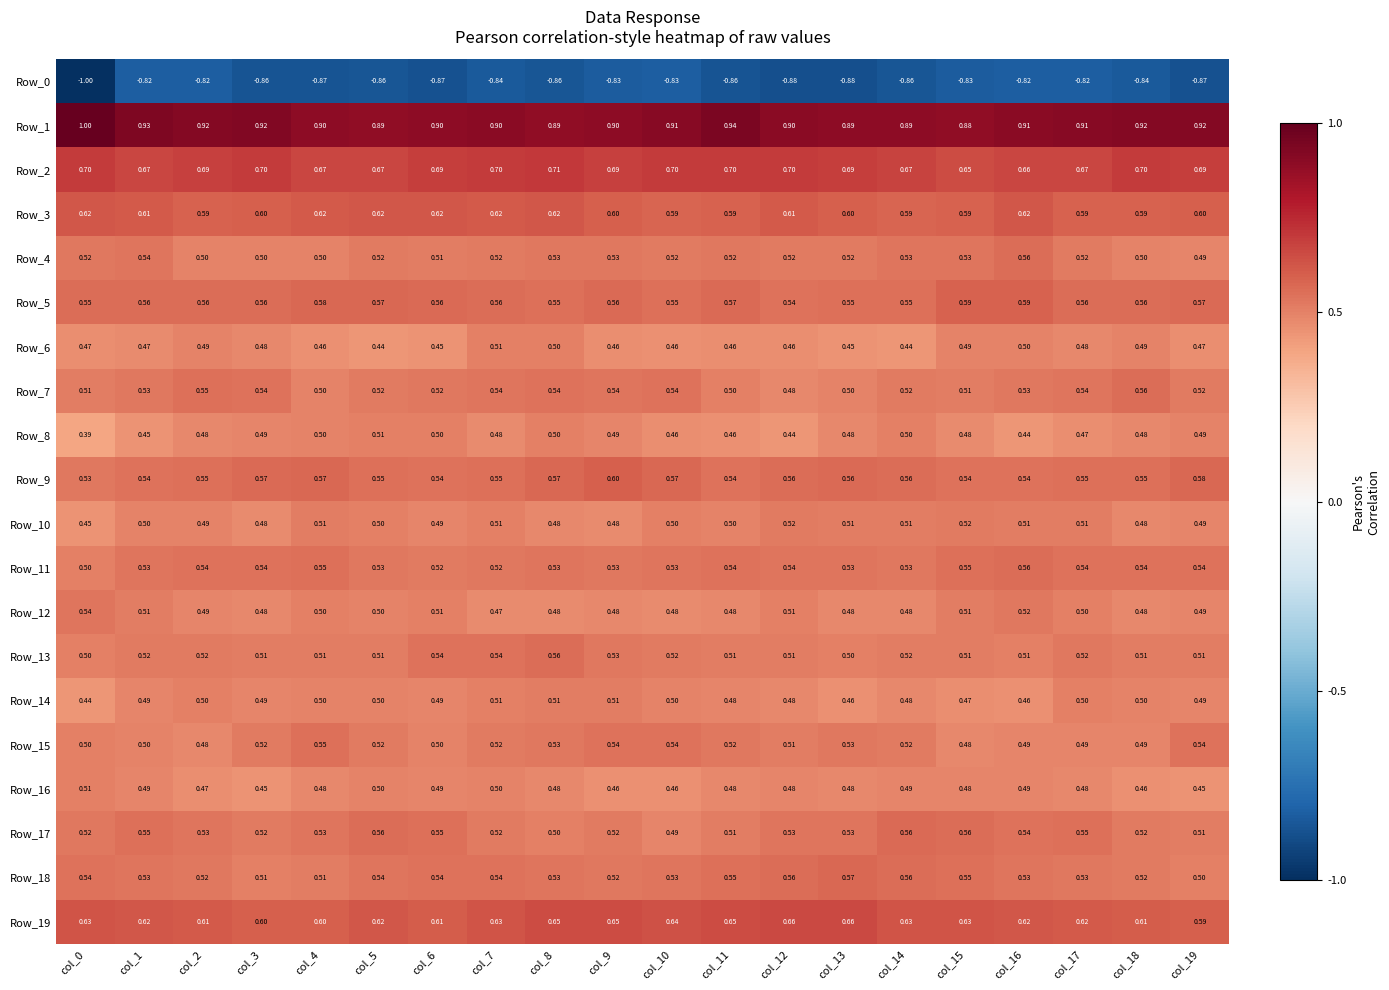

How many distinct data groups are displayed?

20